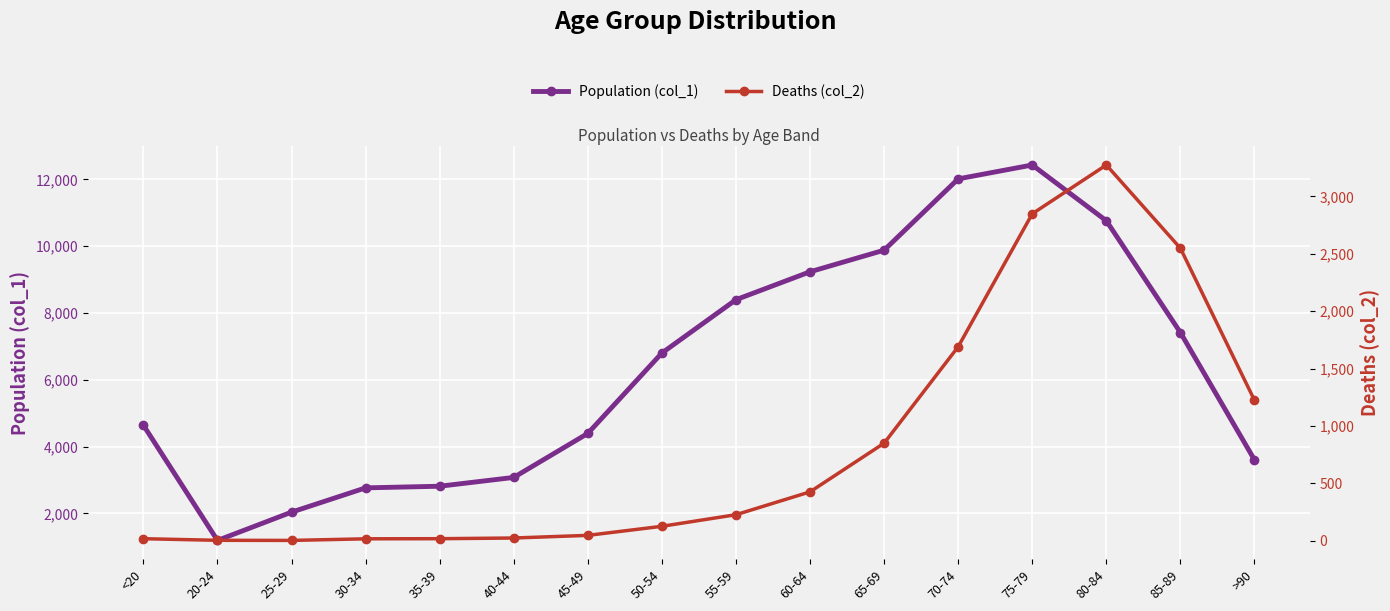

Reading right to left, list all the values displayed in this chart.

Population (col_1): >90=3604	85-89=7417	80-84=10764	75-79=12434	70-74=12018	65-69=9883	60-64=9236	55-59=8400	50-54=6803	45-49=4396	40-44=3078	35-39=2814	30-34=2765	25-29=2038	20-24=1191	<20=4641
Deaths (col_2): >90=1224	85-89=2548	80-84=3273	75-79=2848	70-74=1690	65-69=850	60-64=426	55-59=227	50-54=126	45-49=47	40-44=24	35-39=18	30-34=17	25-29=3	20-24=4	<20=18